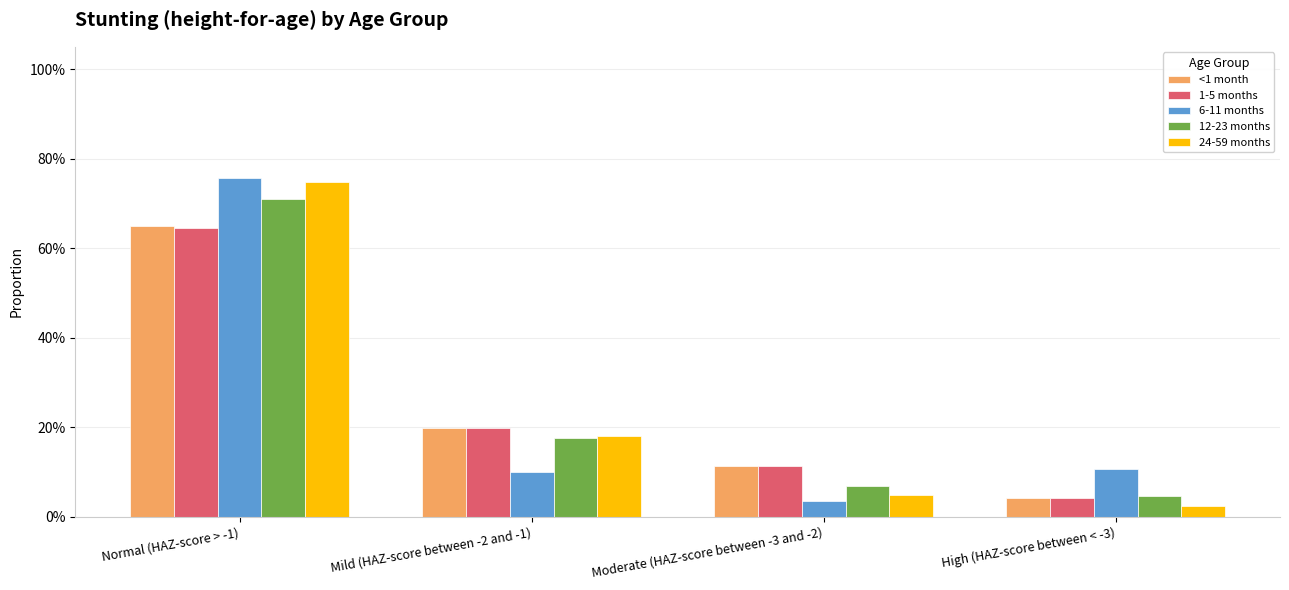

Is it true that 6-11 months equals 0.1 at High (HAZ-score between < -3)?

False